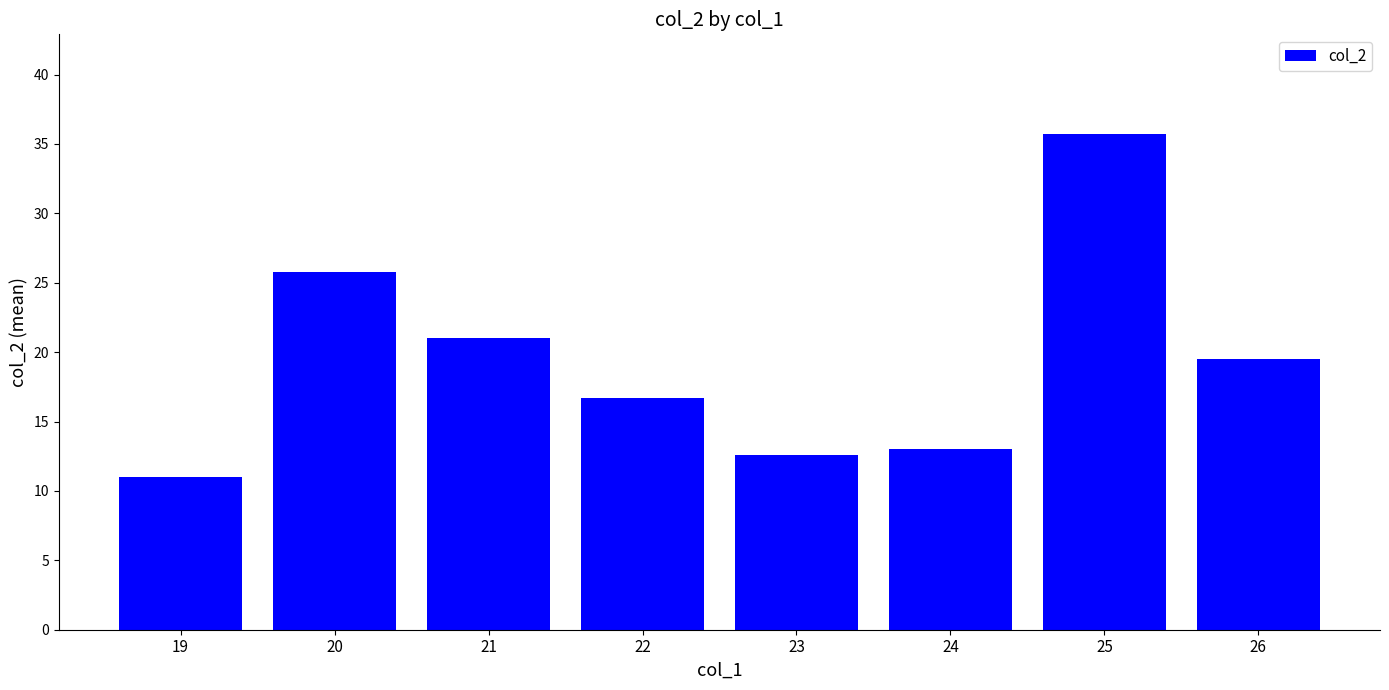

Rank the categories by value from lowest to highest.

19, 23, 24, 22, 26, 21, 20, 25